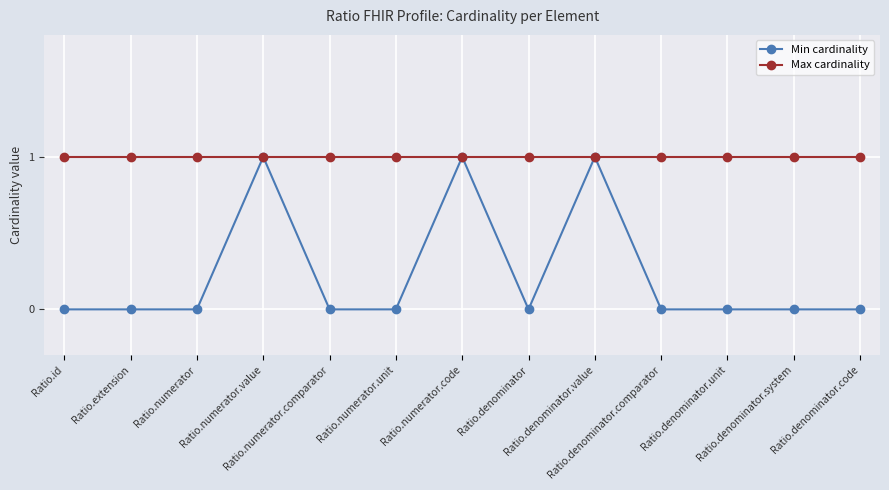

What is the sum of all Max cardinality values?

13